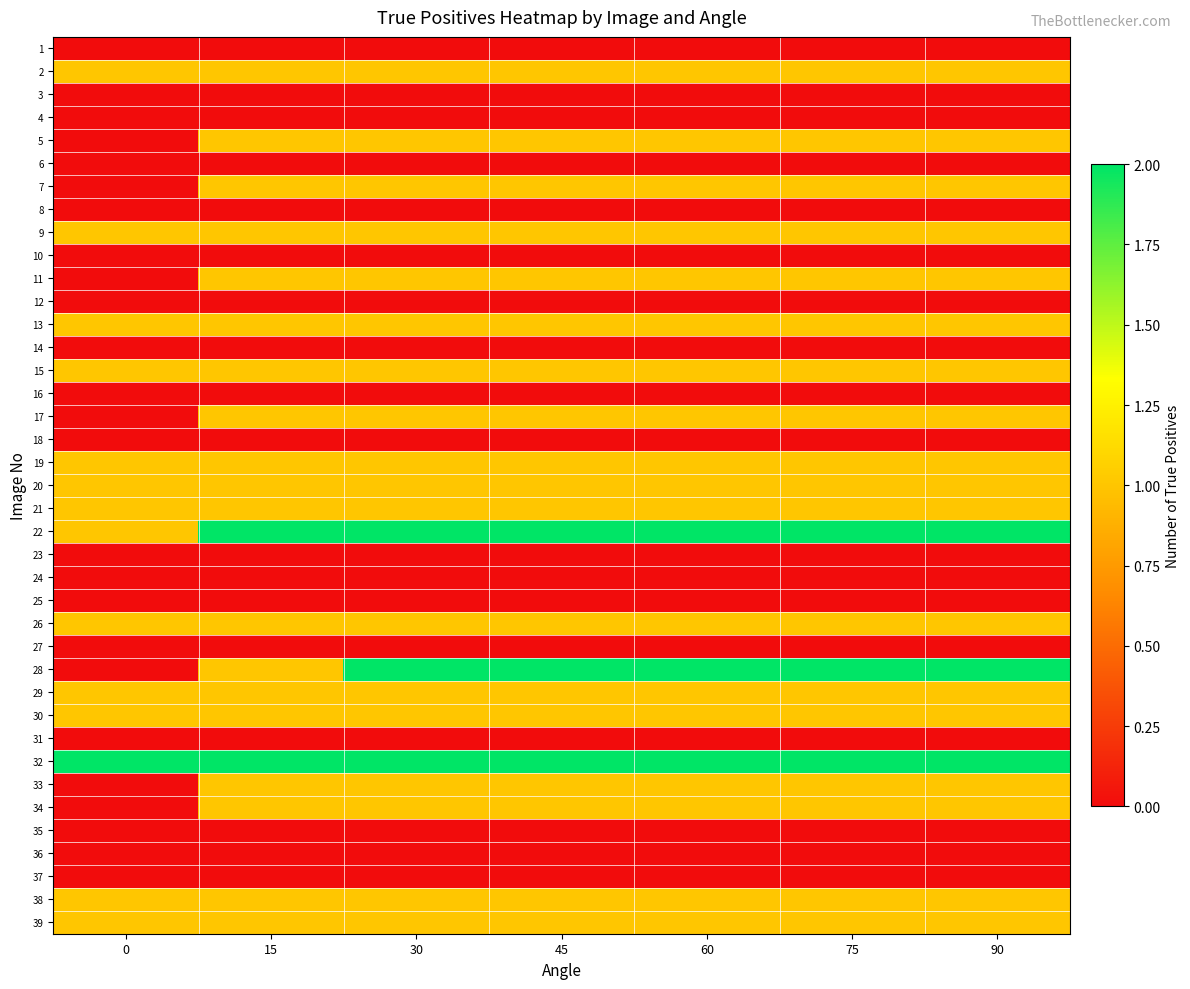

What is the greatest value displayed?

2